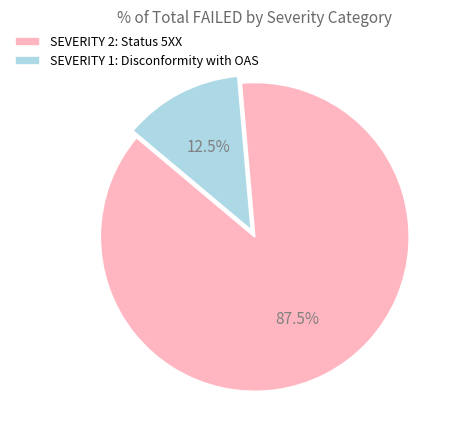

What percentage do SEVERITY 2: Status 5XX and SEVERITY 1: Disconformity with OAS together represent?

100.0%